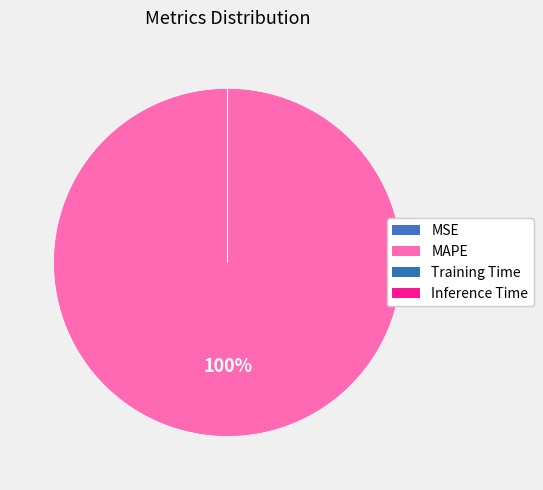

To the nearest percent, what is the difference between the largest and smallest slice percentages?

100%